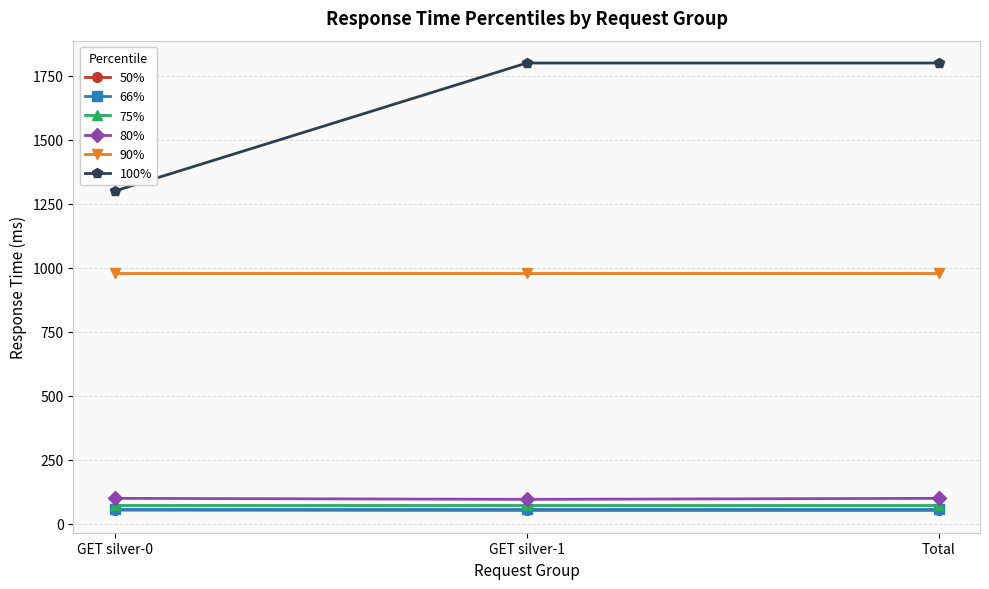

What is the smallest value displayed?

53